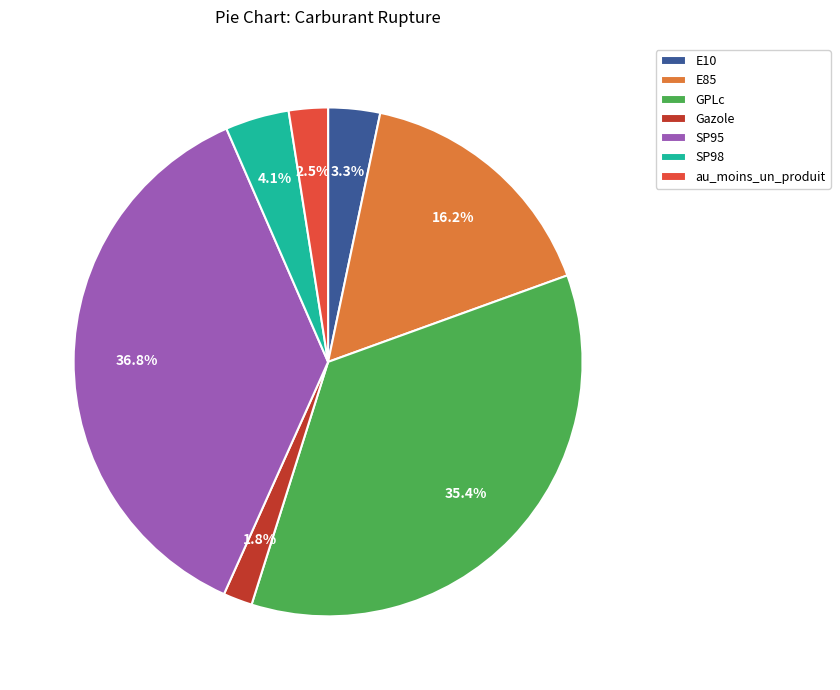

The SP98 slice represents 4% of the pie. True or false?

True